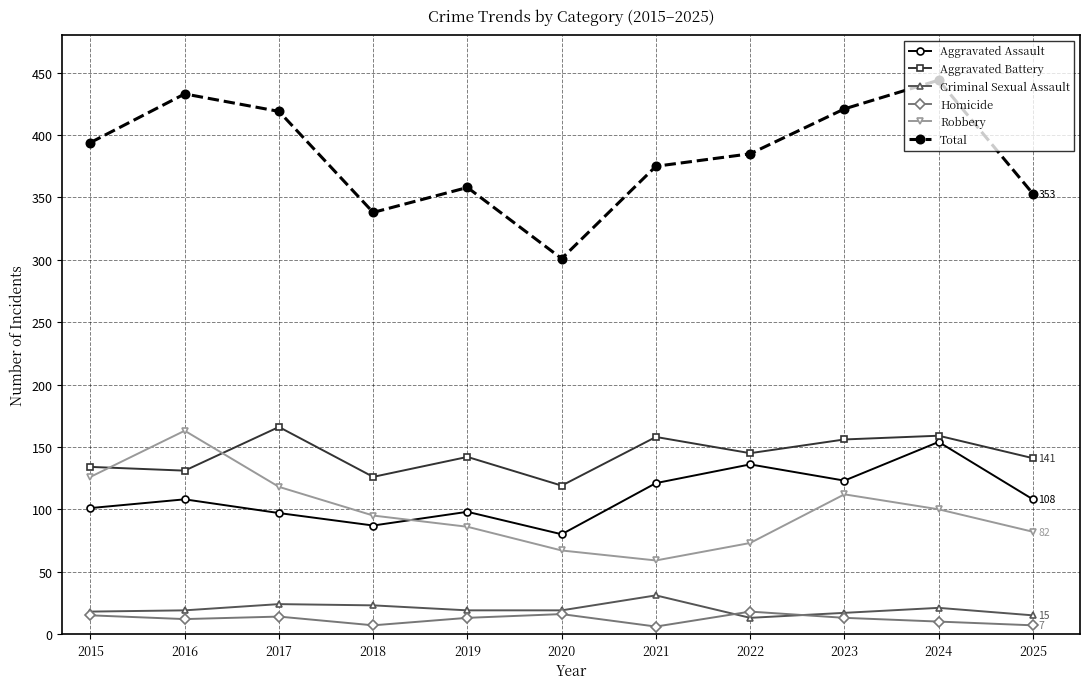

What is the maximum value for Robbery?

163